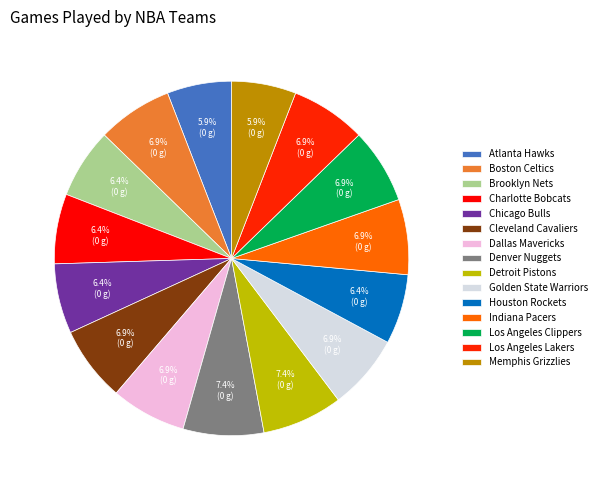

How many slices are in this pie chart?

15